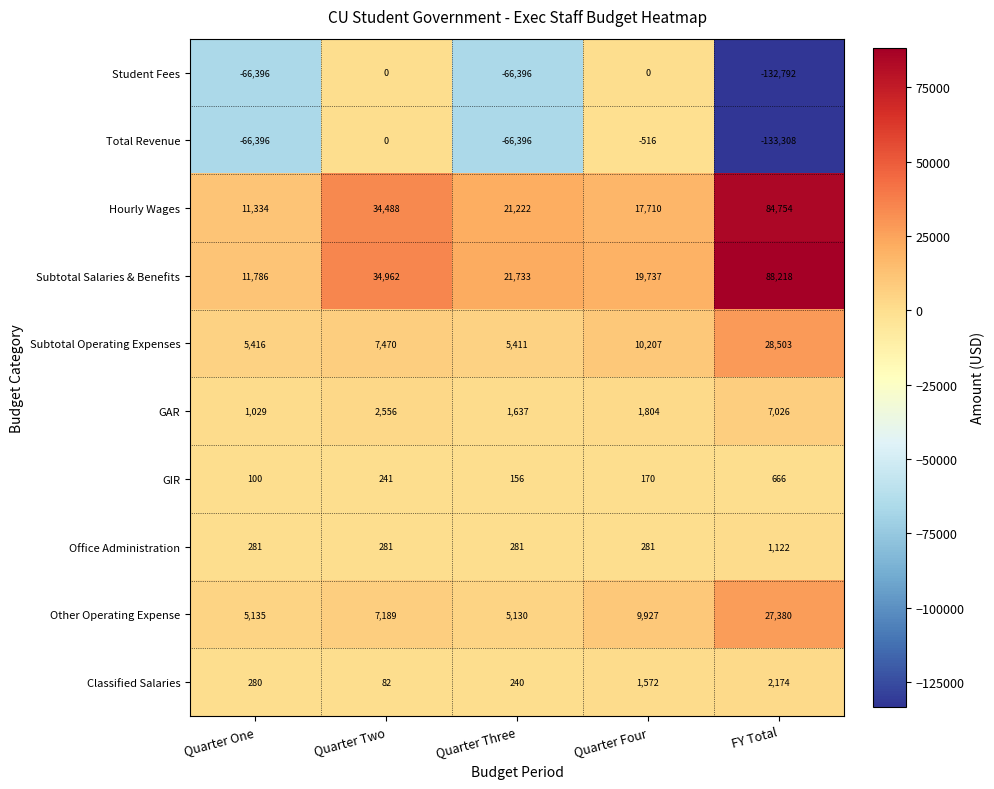

Rank the series at FY Total from highest to lowest value.

Subtotal Salaries & Benefits, Hourly Wages, Subtotal Operating Expenses, Other Operating Expense, GAR, Classified Salaries, Office Administration, GIR, Student Fees, Total Revenue